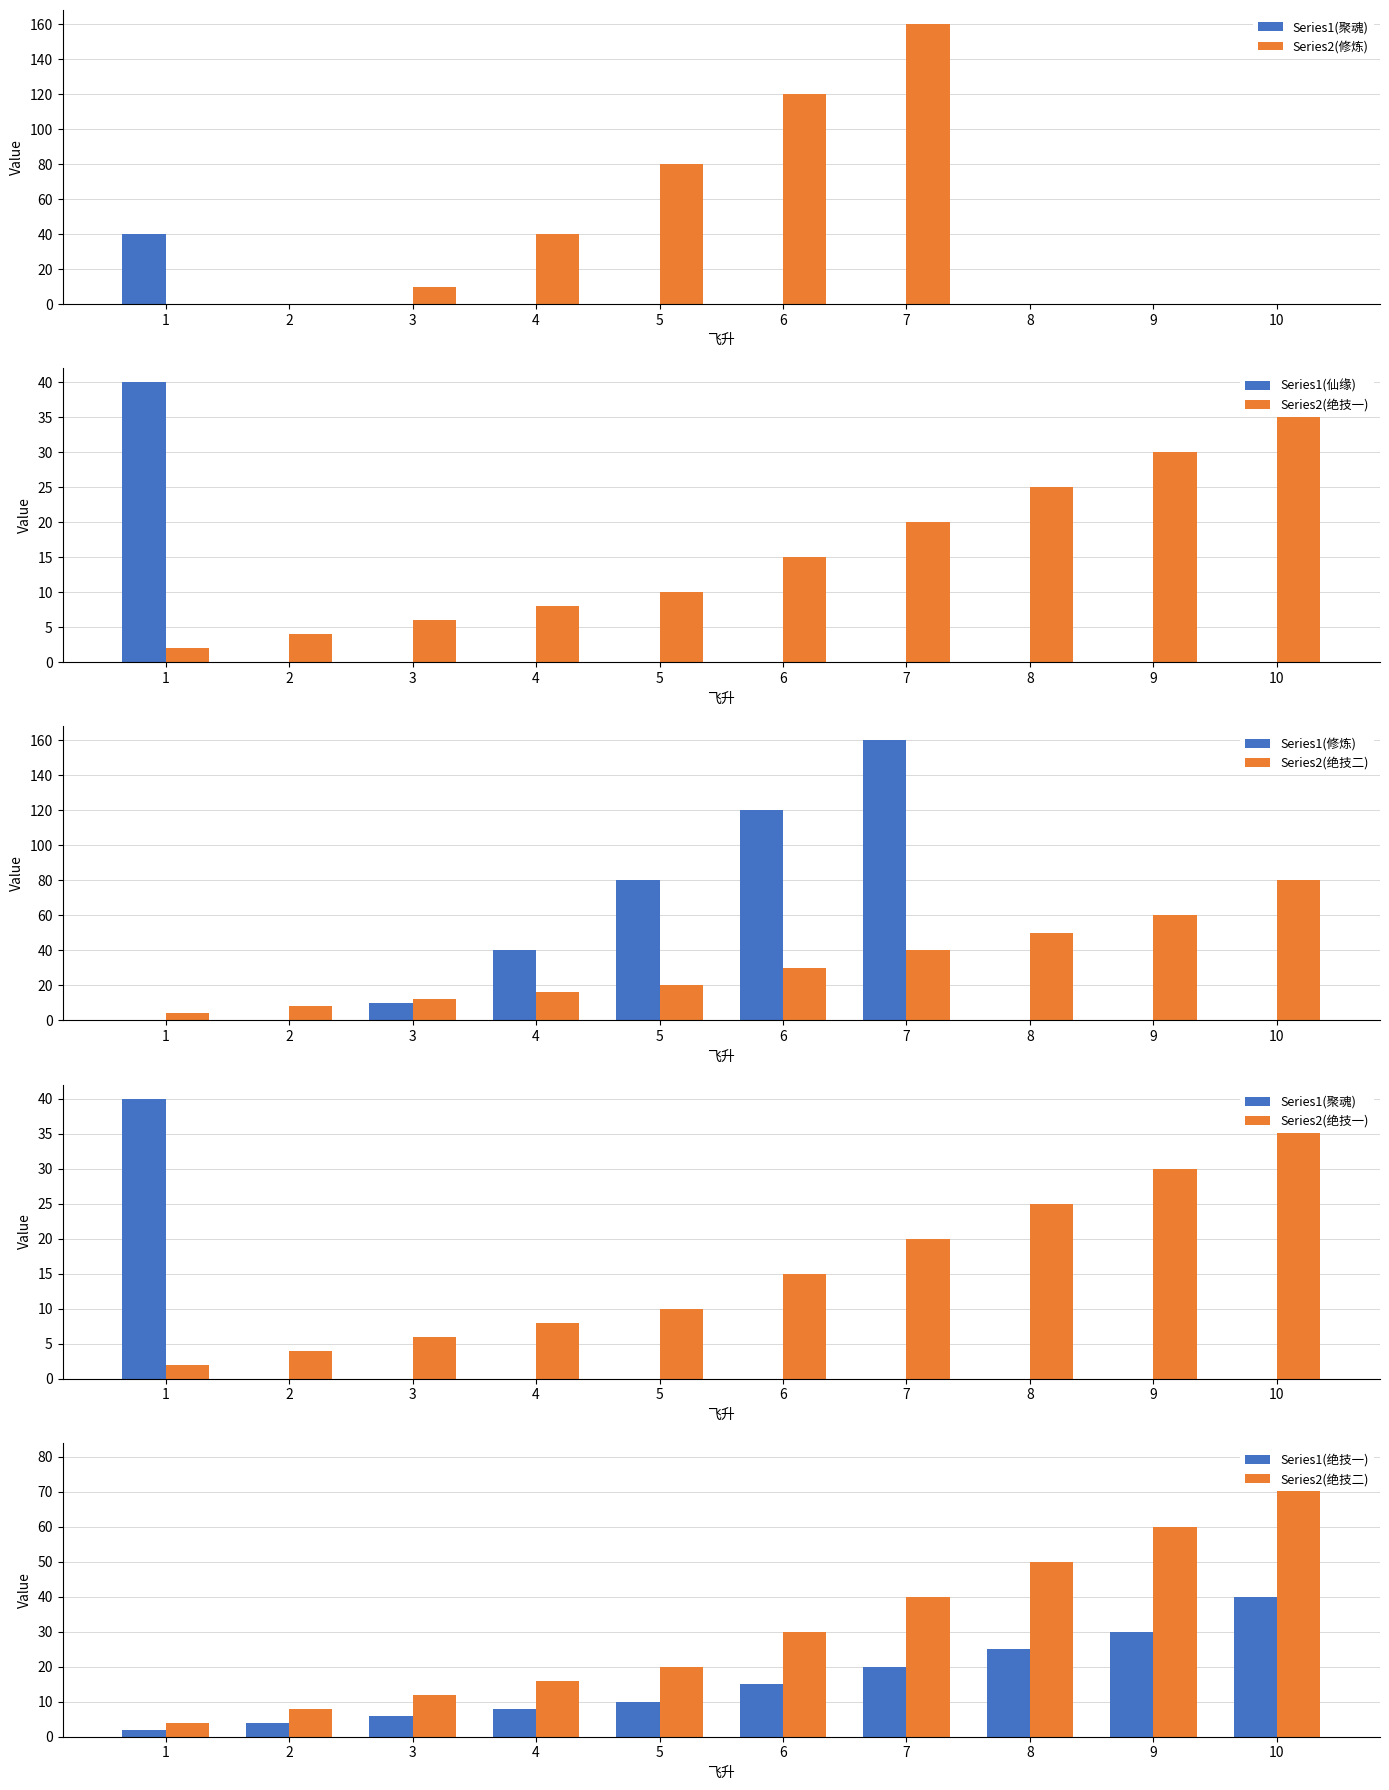

Where does the 绝技二 series first go above 30?

7